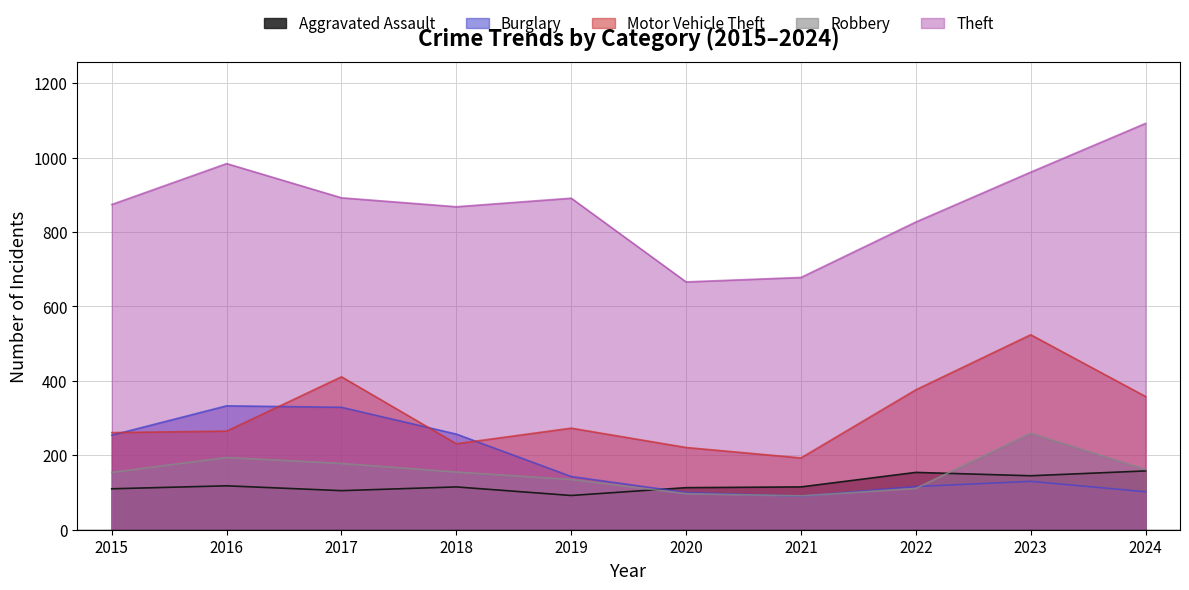

How many intersections are there between Robbery and Burglary?

3